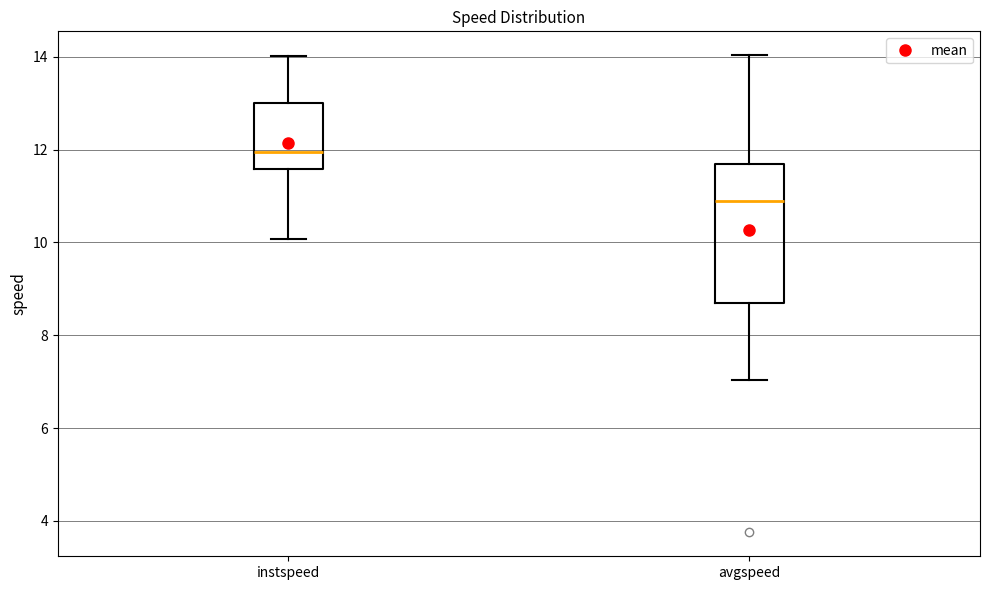

Reading left to right, read every box against the y-axis: the position of its median line, the range the box covers, and the ends of its whiskers. The values are not printed on the chart, so give them approximately, as read against the axis.

instspeed: median 12.0, box 11.6 to 13.0, whiskers 10.0 to 14.0
avgspeed: median 10.8, box 8.8 to 11.6, whiskers 7.0 to 14.0